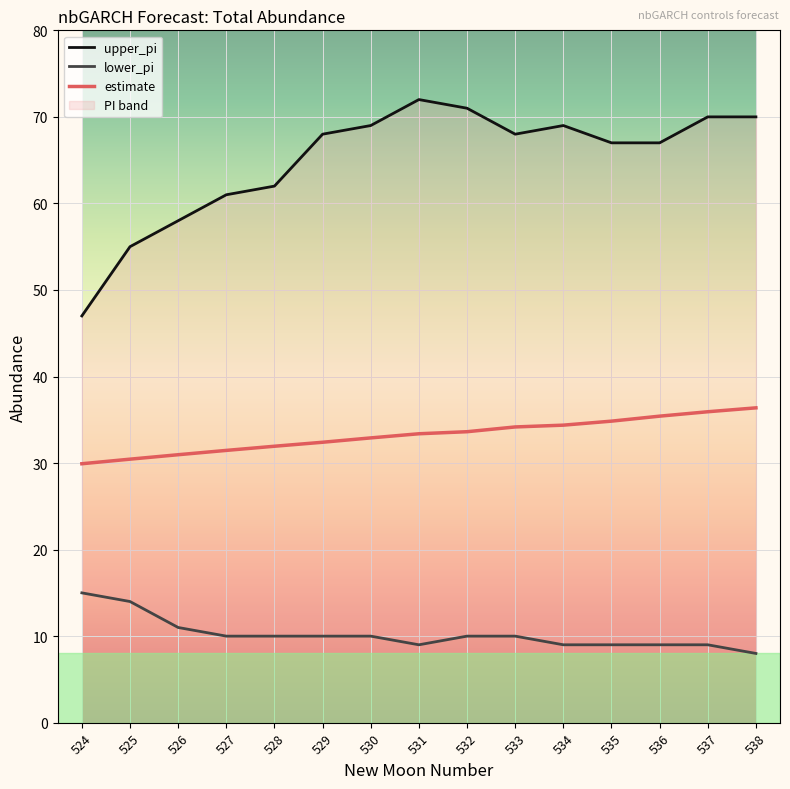

True or false: estimate has more than 0 interior local peaks.

False